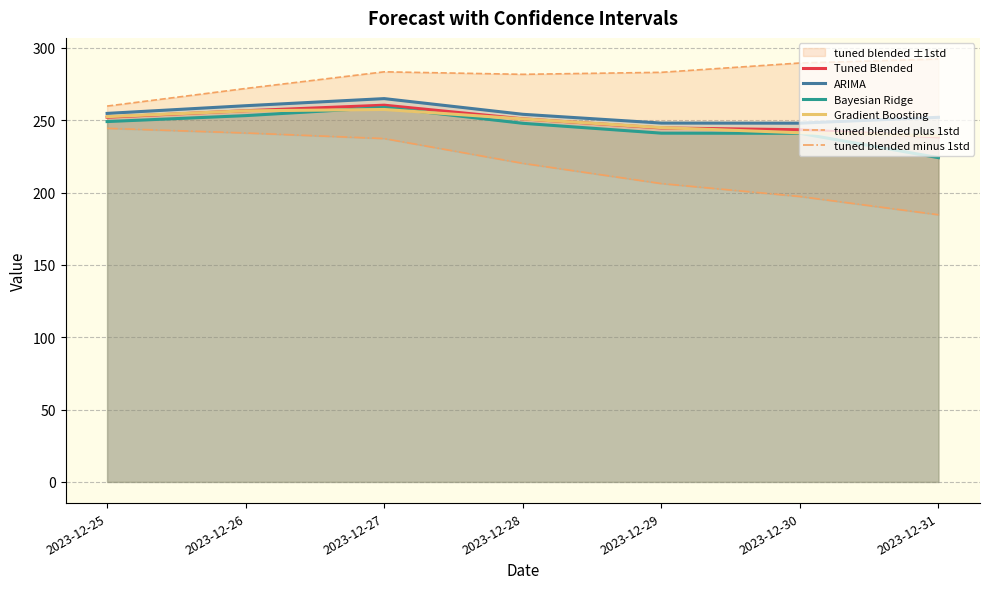

Does the chart have visible grid lines?

Yes